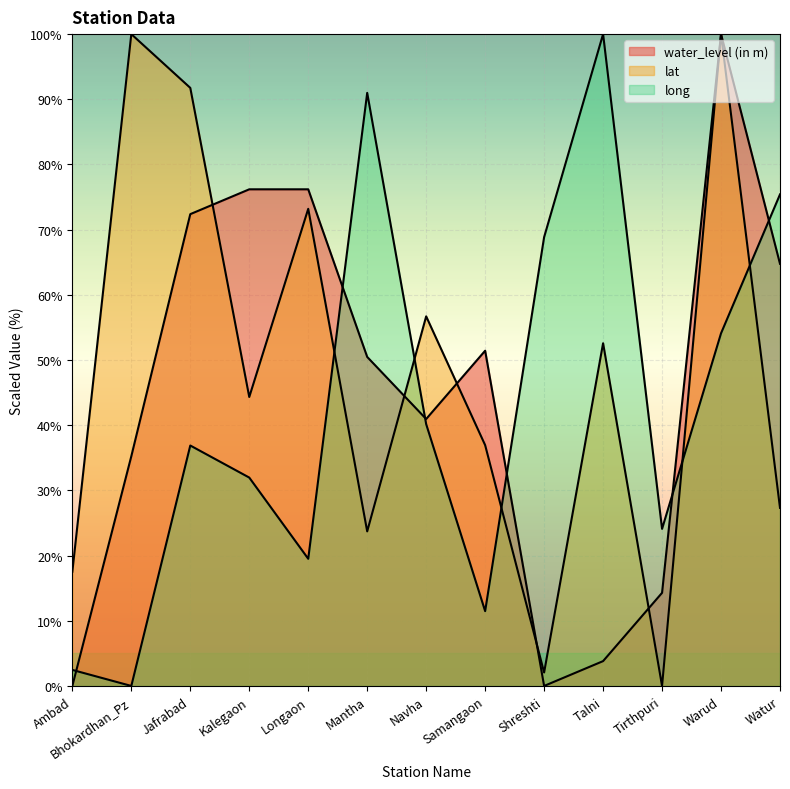

Does the chart display data point markers on the line(s)?

No